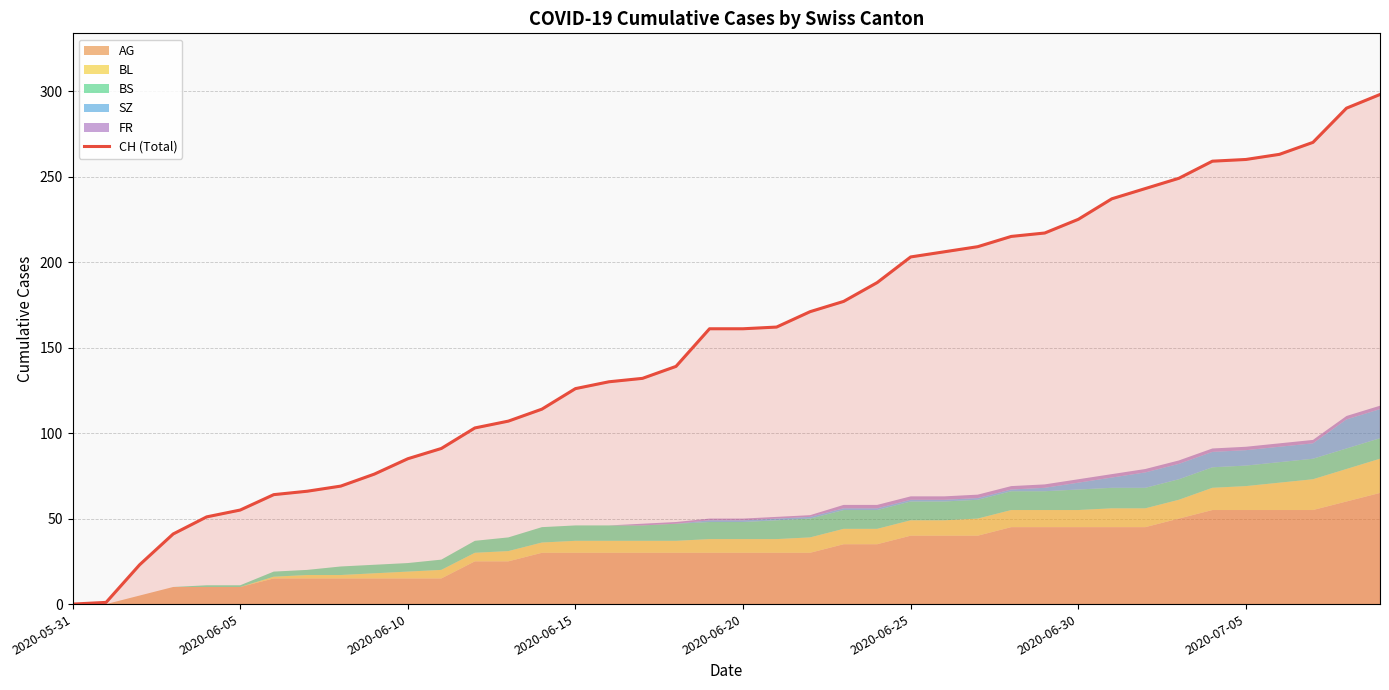

Where does the data first go above 161?

21